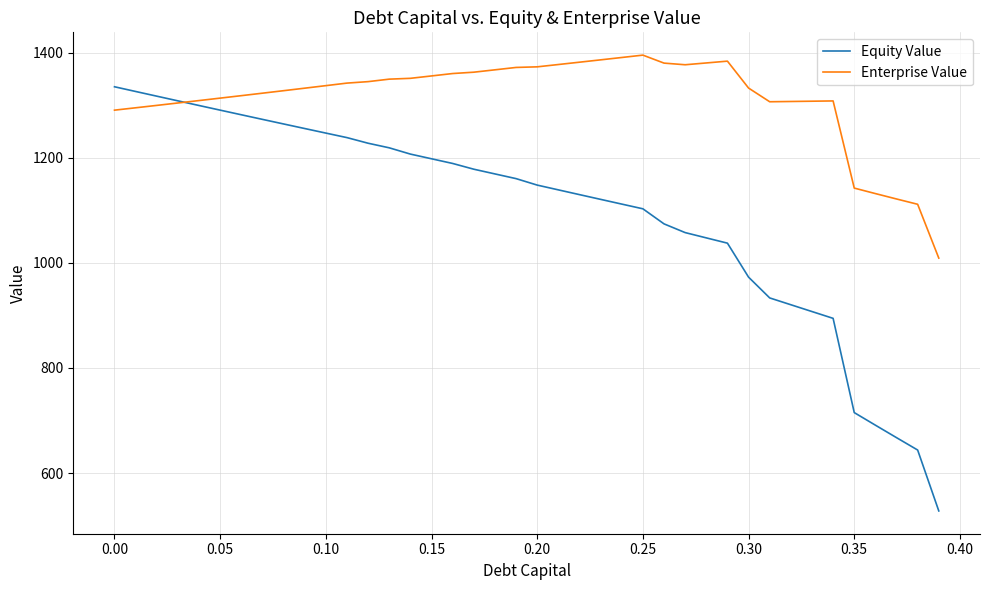

What is the greatest value displayed?

1395.1